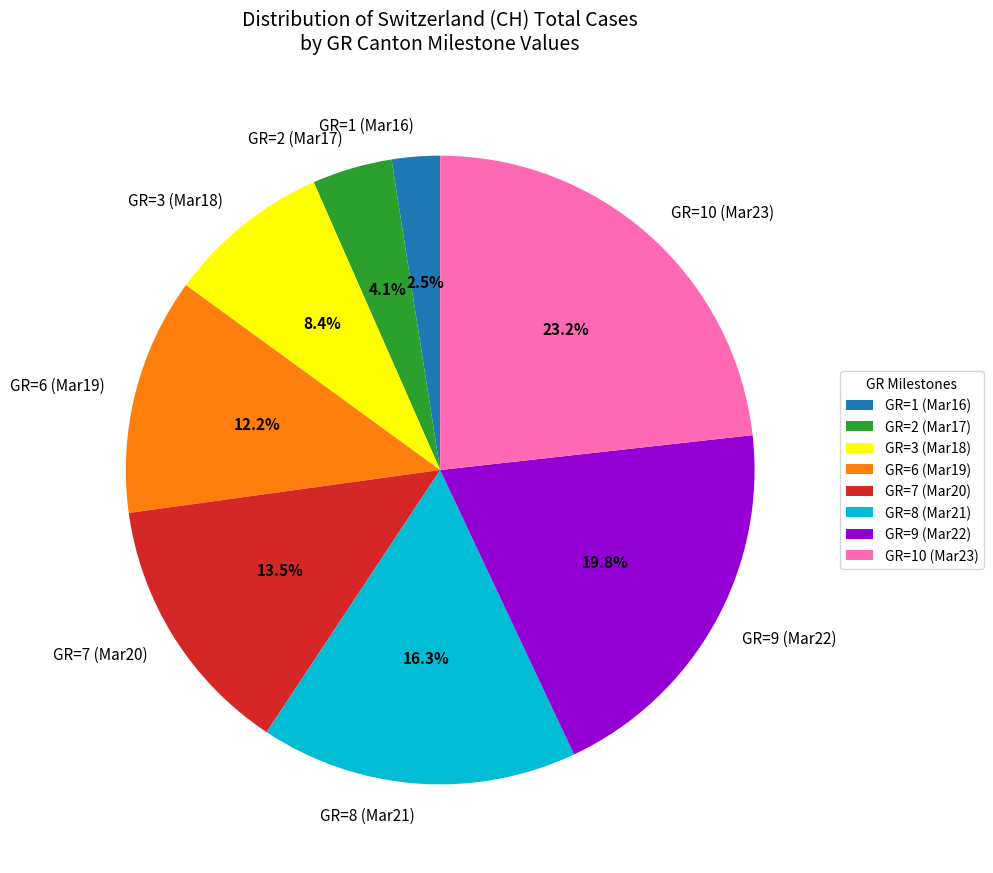

Which category has the biggest portion of the pie?

GR=10 (Mar23)